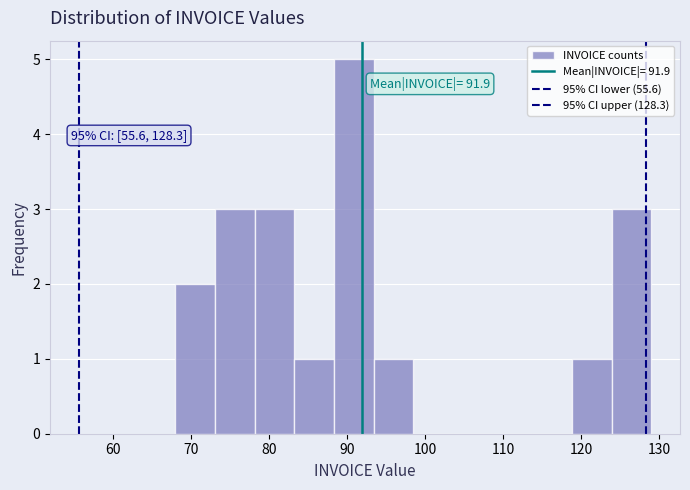

Which range on the x-axis has the tallest bar?

88 to 93